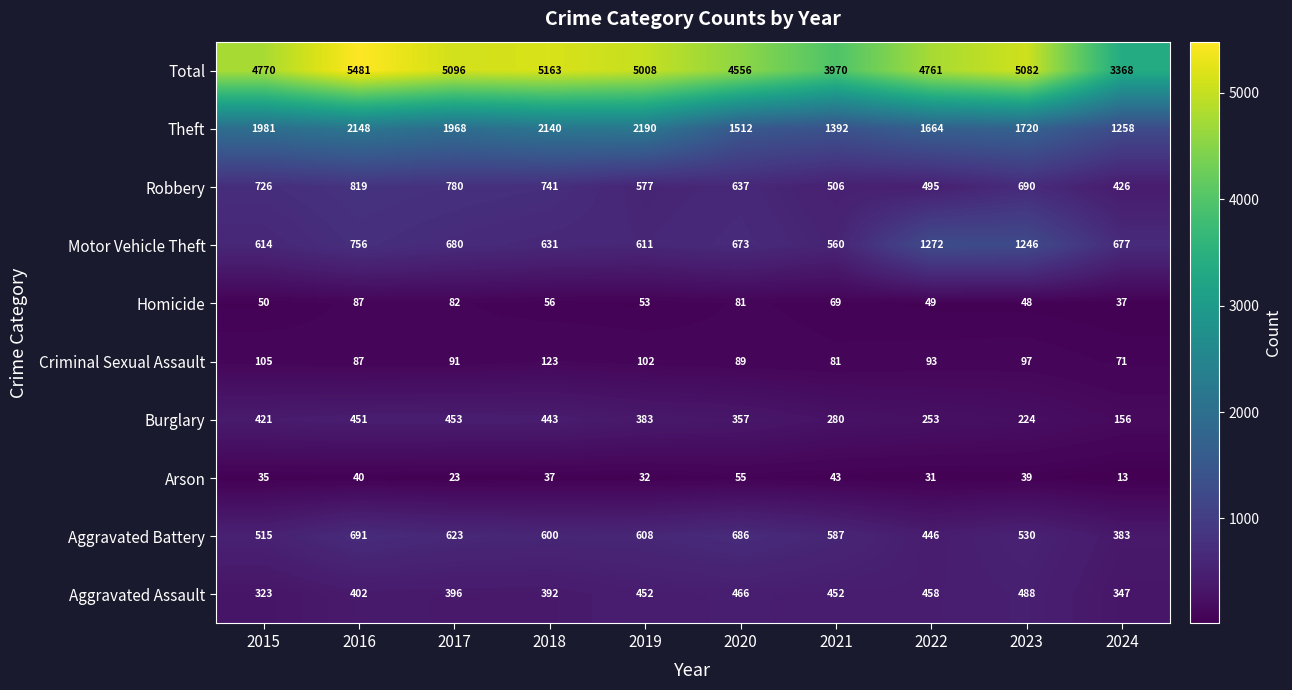

At 2022, list the series in order from largest to smallest.

Total, Theft, Motor Vehicle Theft, Robbery, Aggravated Assault, Aggravated Battery, Burglary, Criminal Sexual Assault, Homicide, Arson